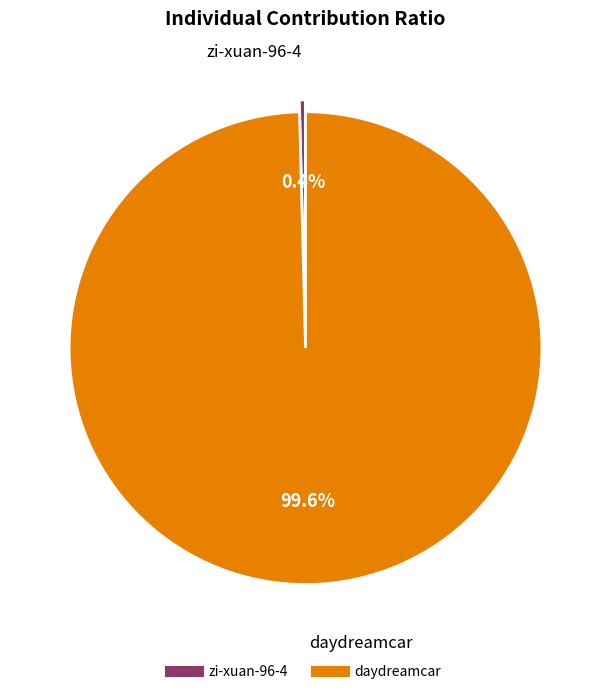

Which has a higher value, daydreamcar or zi-xuan-96-4?

daydreamcar